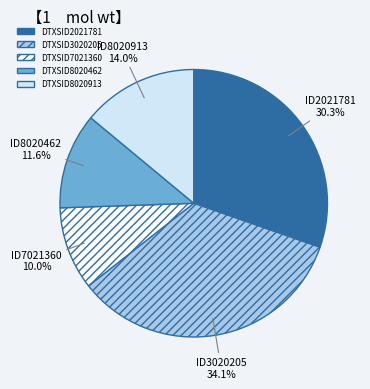

Count the number of slices in the pie.

5